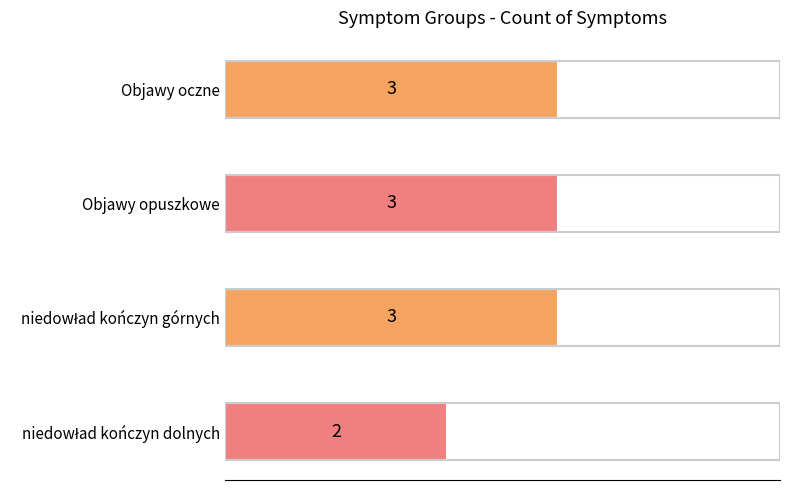

Reading top to bottom, extract all data points from this chart.

3	3	3	2